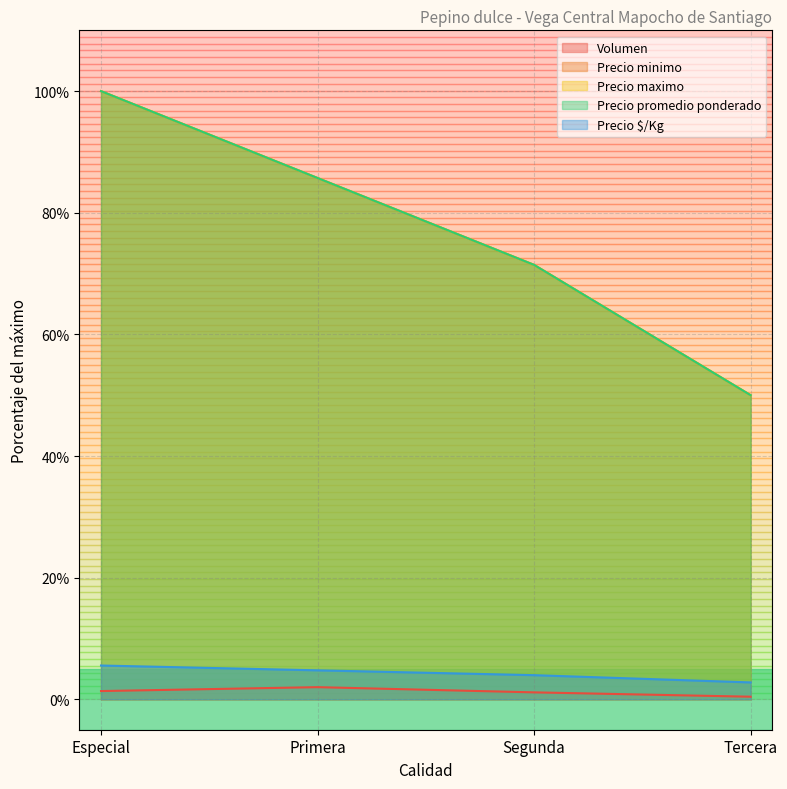

True or false: Precio maximo and Precio minimo intersect in this chart.

False